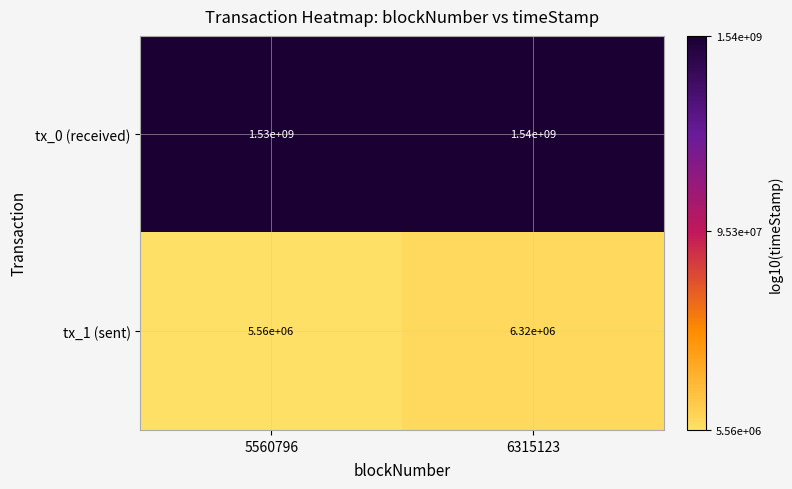

Rank the series at 5560796 from highest to lowest value.

tx_0 (received), tx_1 (sent)